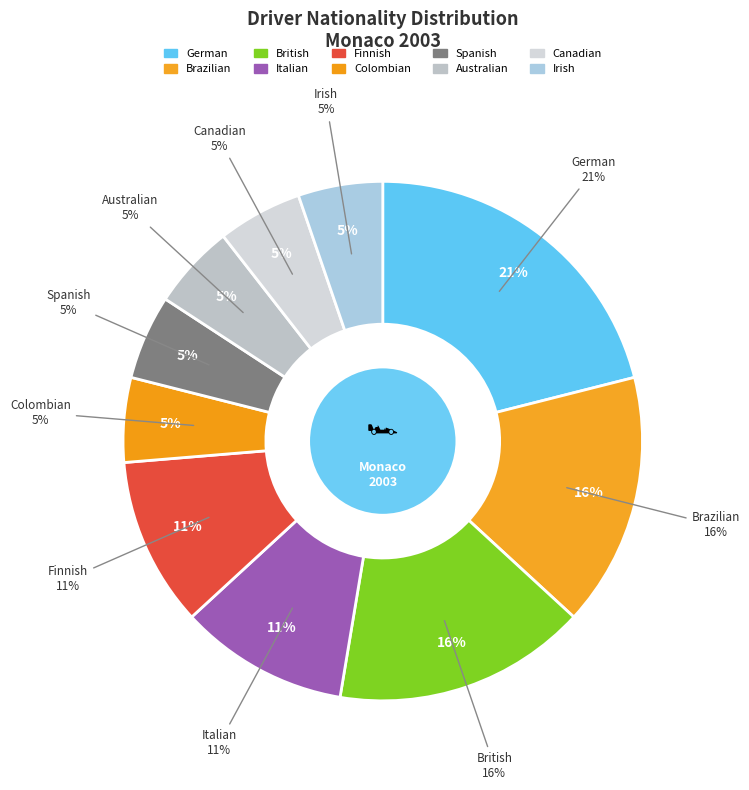

Rank the categories by value from highest to lowest.

German, Brazilian, British, Italian, Finnish, Colombian, Spanish, Australian, Canadian, Irish